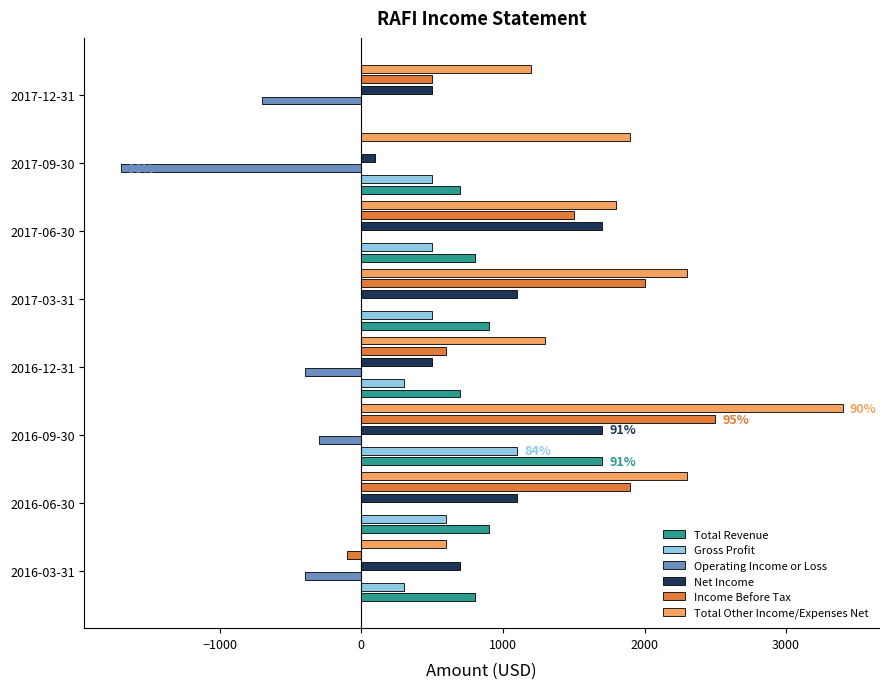

How many series are shown in this chart?

6